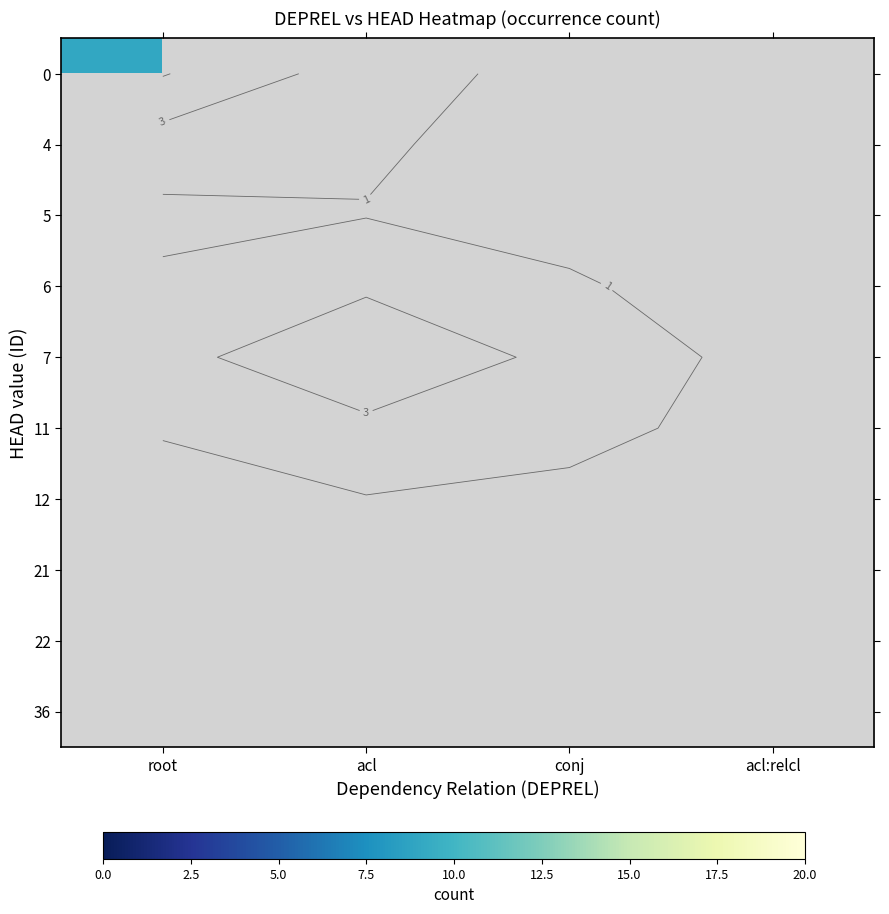

How many categories are shown in the chart?

4